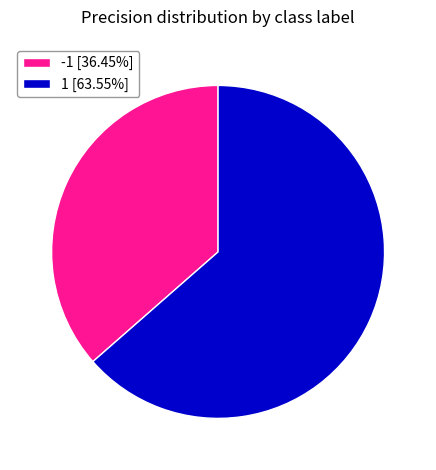

True or false: 1 accounts for 76% of the total.

False